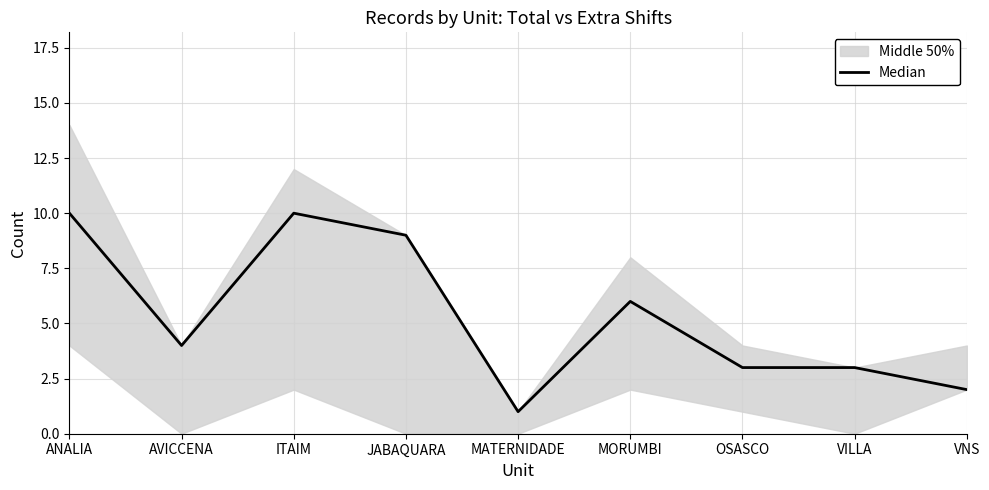

At which category does the data reach its first local peak?

ITAIM